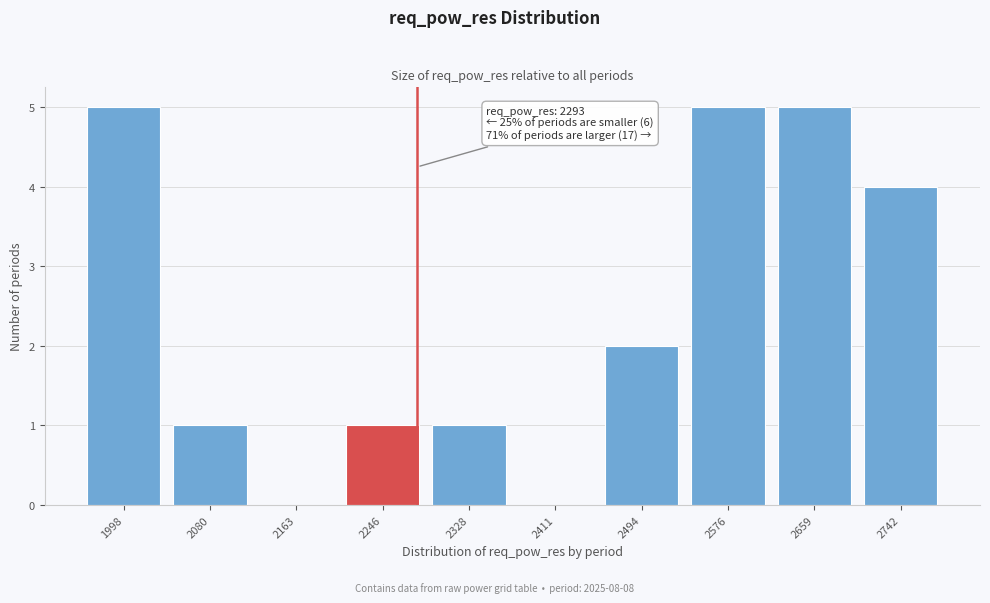

Reading left to right, extract all data points from this chart.

1998=5	2080=1	2163=0	2246=1	2328=1	2411=0	2494=2	2576=5	2659=5	2742=4